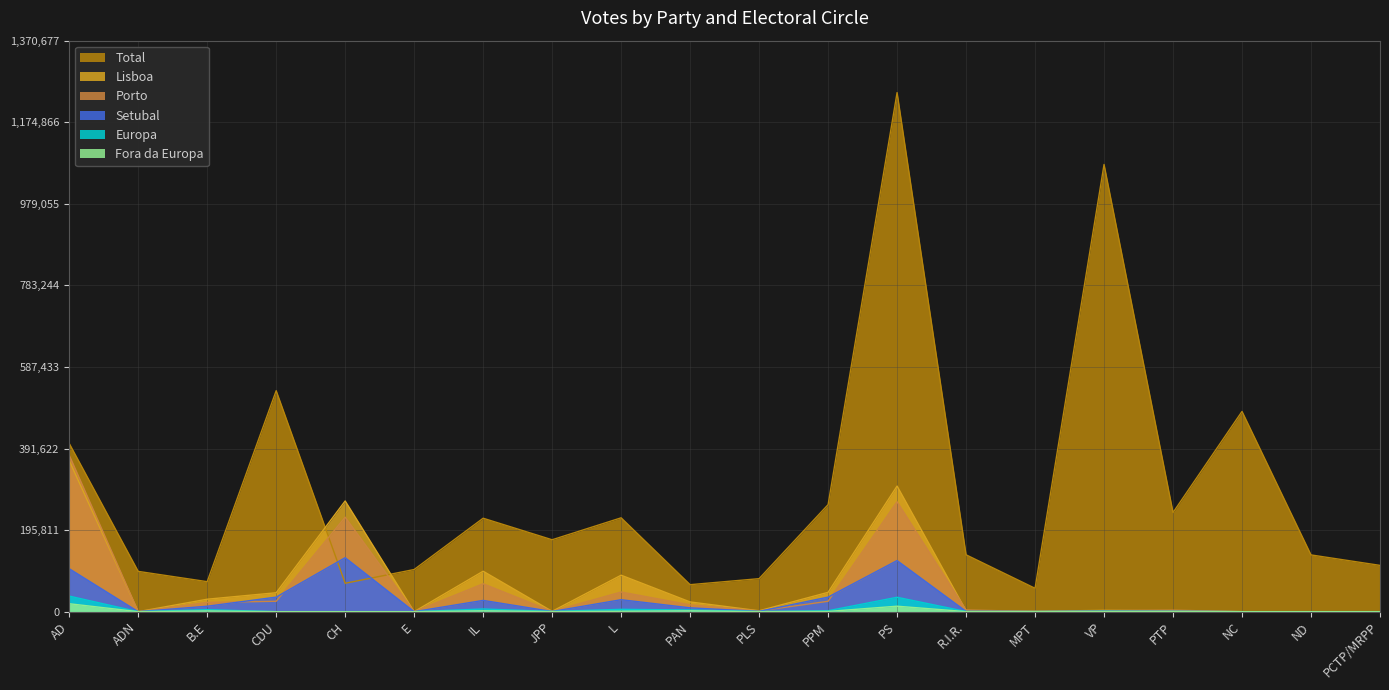

What is the approximate value of Total at AD, to the nearest 50?

403800